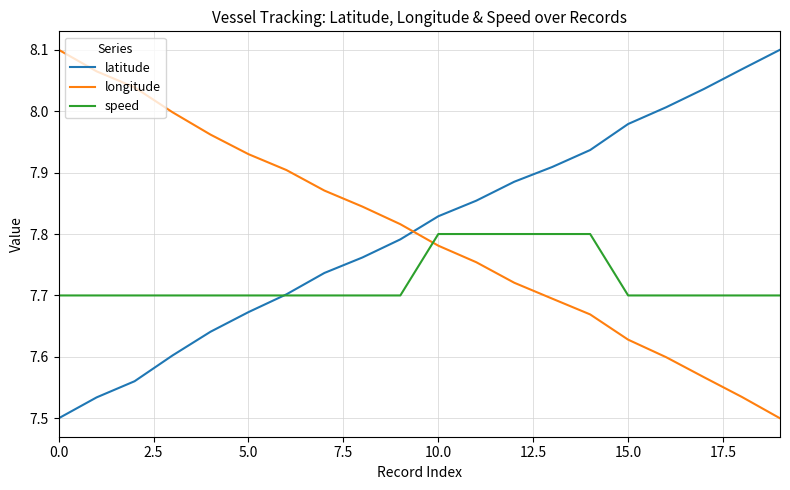

True or false: speed and longitude intersect in this chart.

True